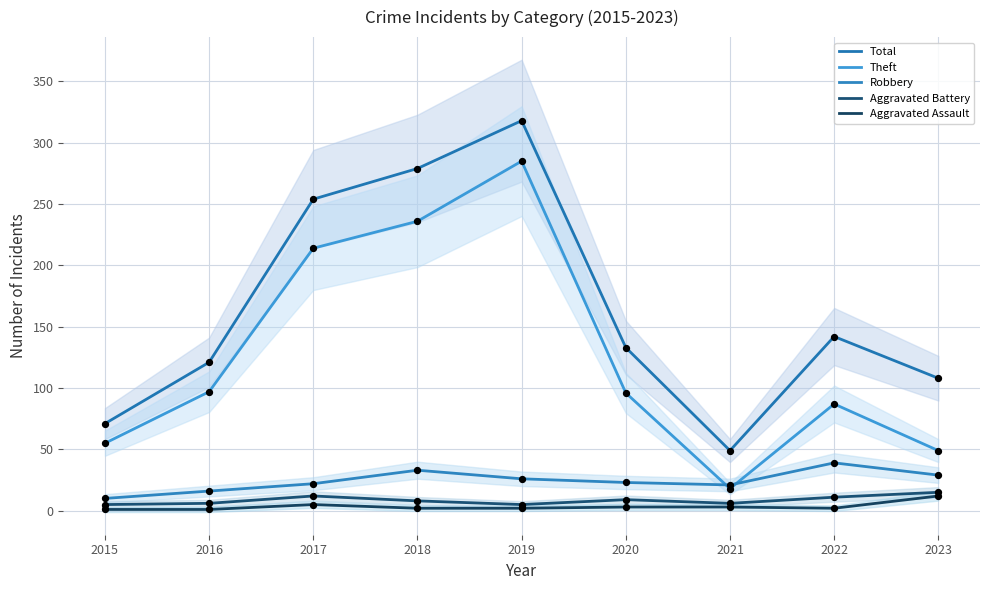

Which series has the widest spread of Y values?

Total